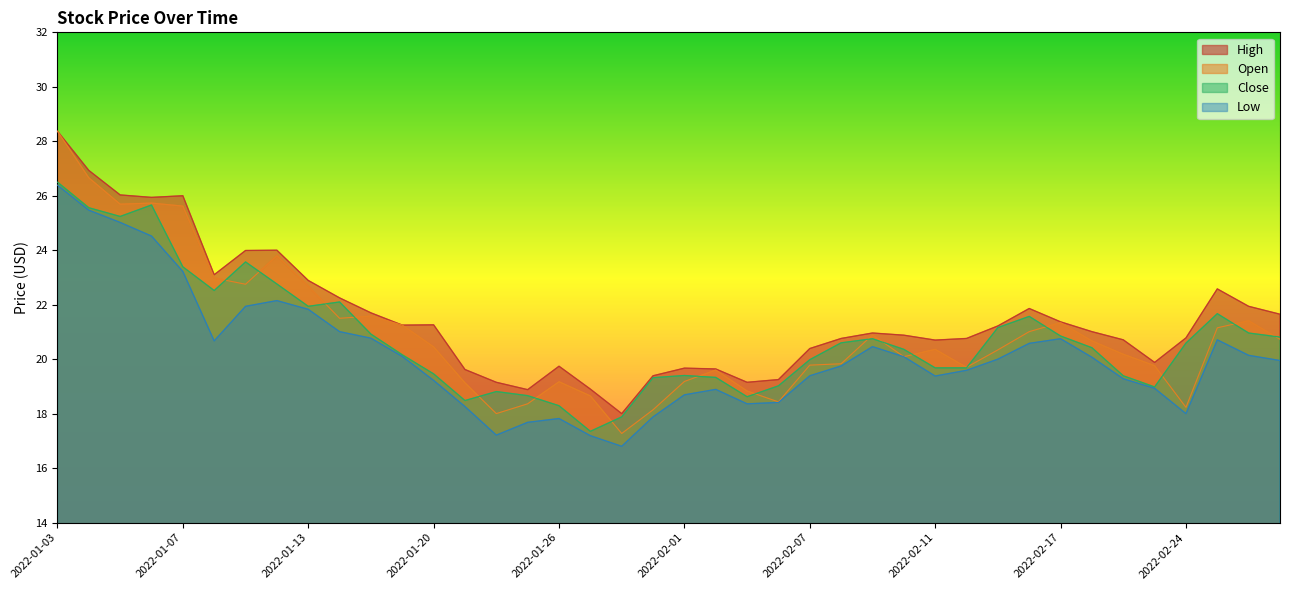

Where do Open and Close first cross each other?

2022-01-10 and 2022-01-11